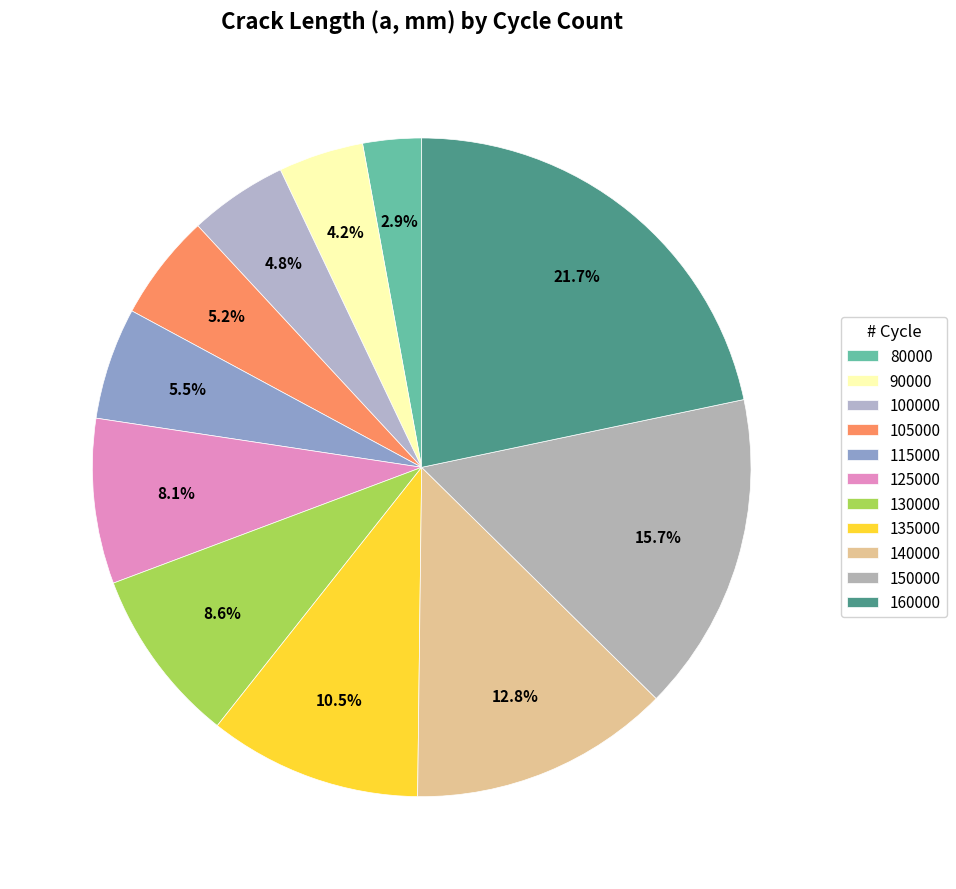

To the nearest percent, what is the difference between the 115000 and 150000 slice percentages?

10%